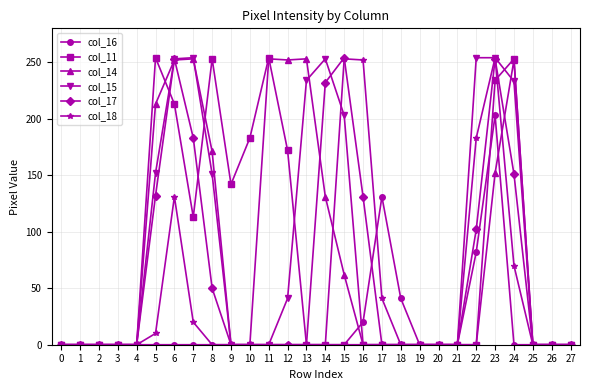

What is the maximum value for col_16?

203